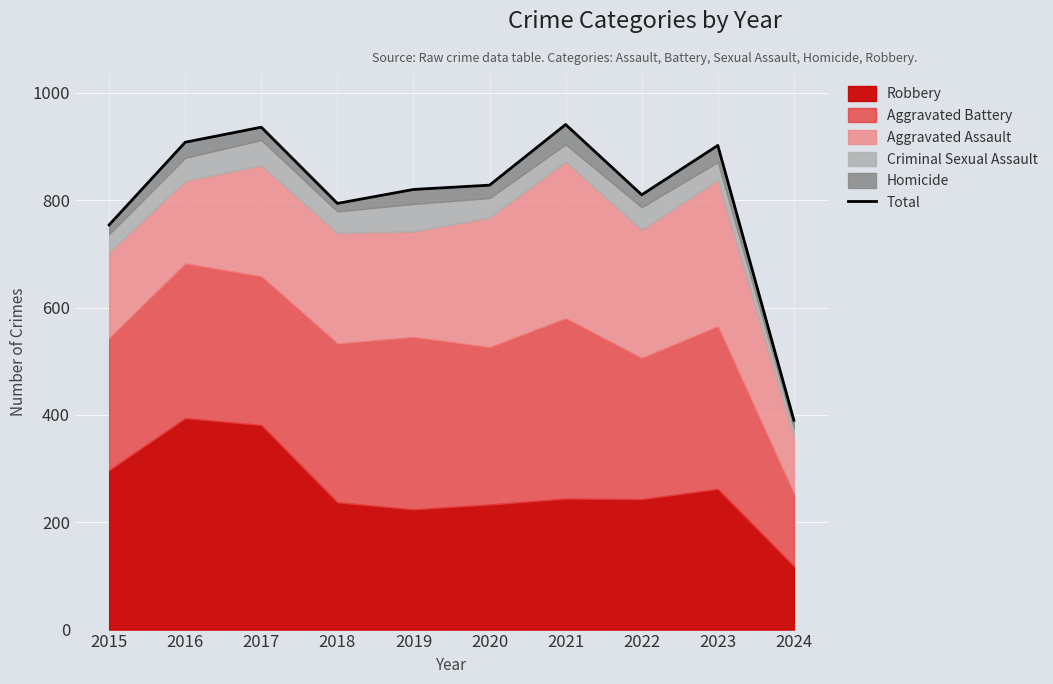

What is the change in value from 2015 to 2019?

+66